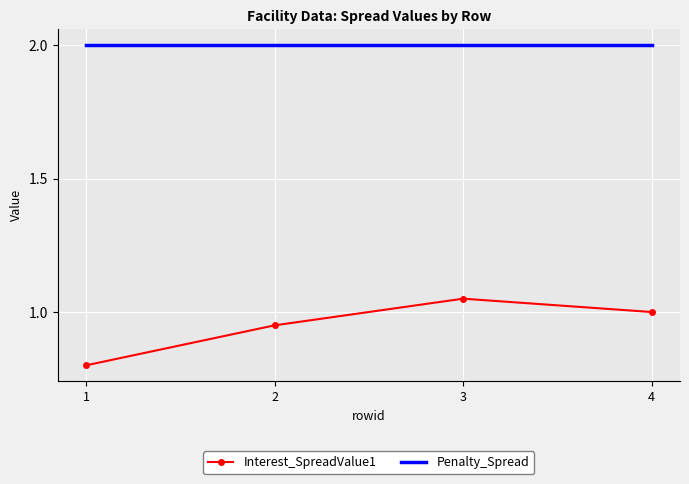

What is the minimum value for Interest_SpreadValue1?

0.8